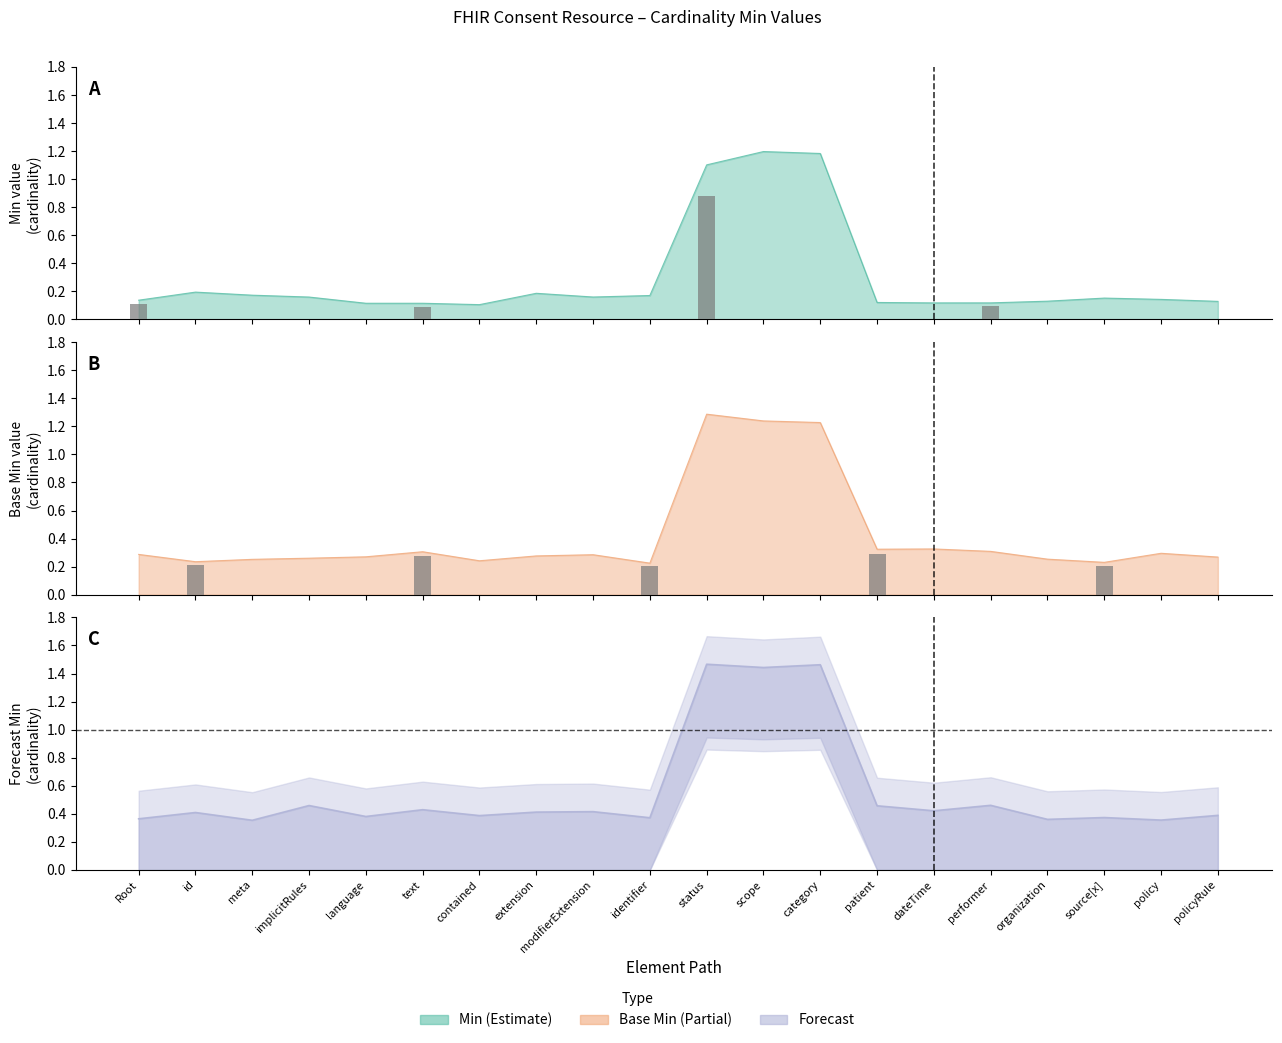

The Min series shows 0.1 at Root. True or false?

False